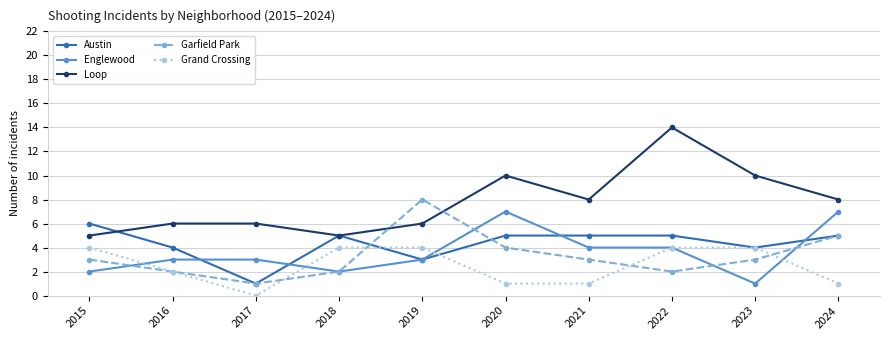

Which series has the largest range (max minus min)?

Loop